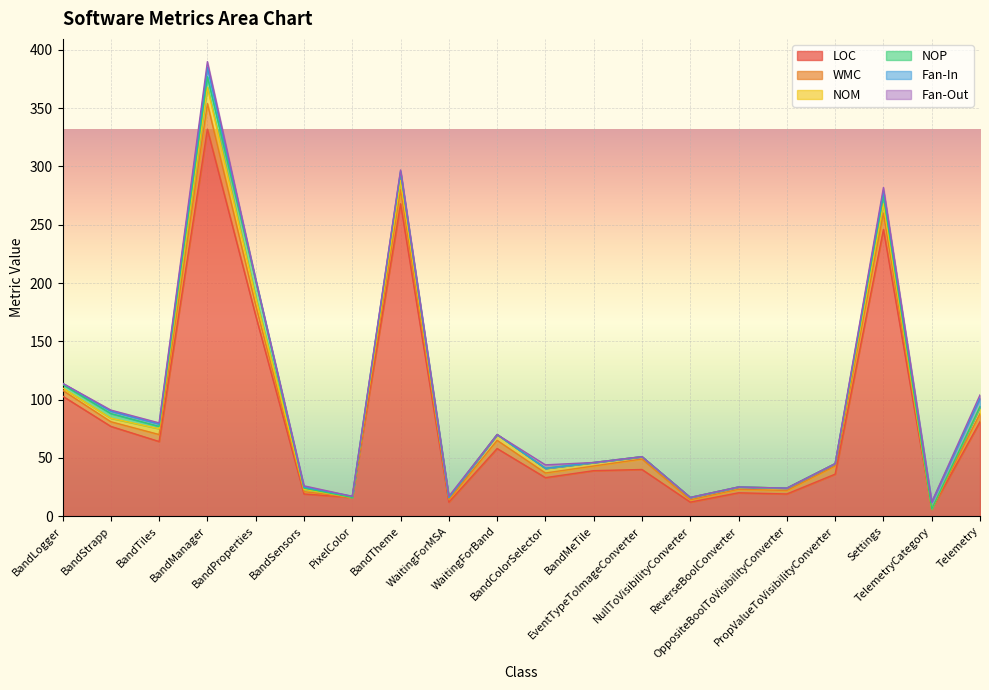

List the series in order of their peak value, lowest first.

Fan-Out, Fan-In, NOM, NOP, WMC, LOC